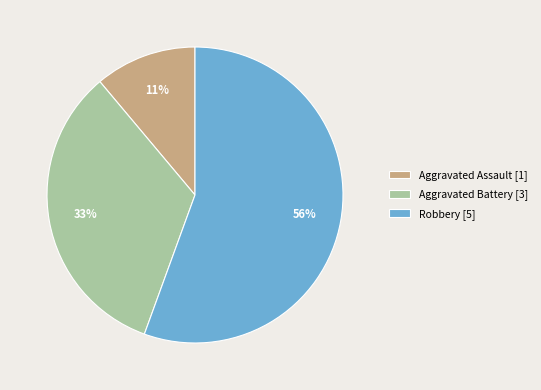

What is the majority slice?

Robbery [5]